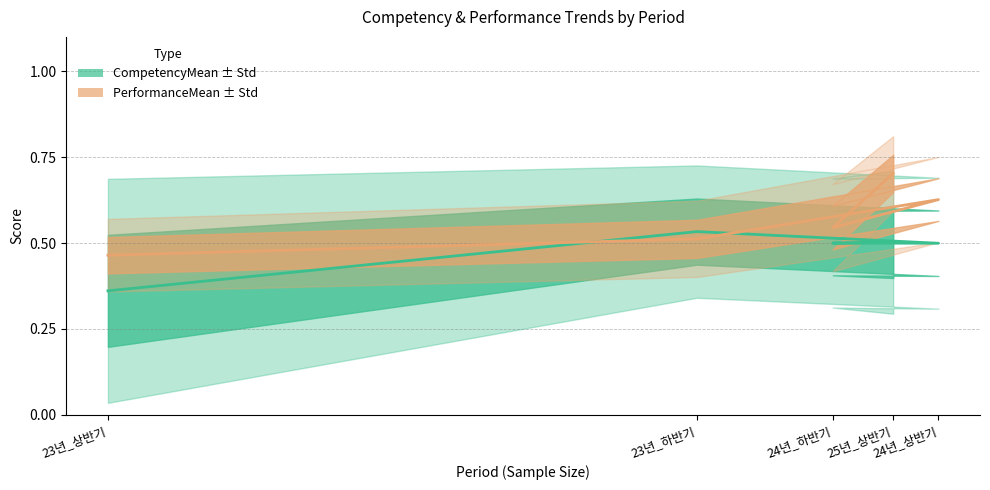

Where is the first local maximum for PerformanceMean?

24년_상반기